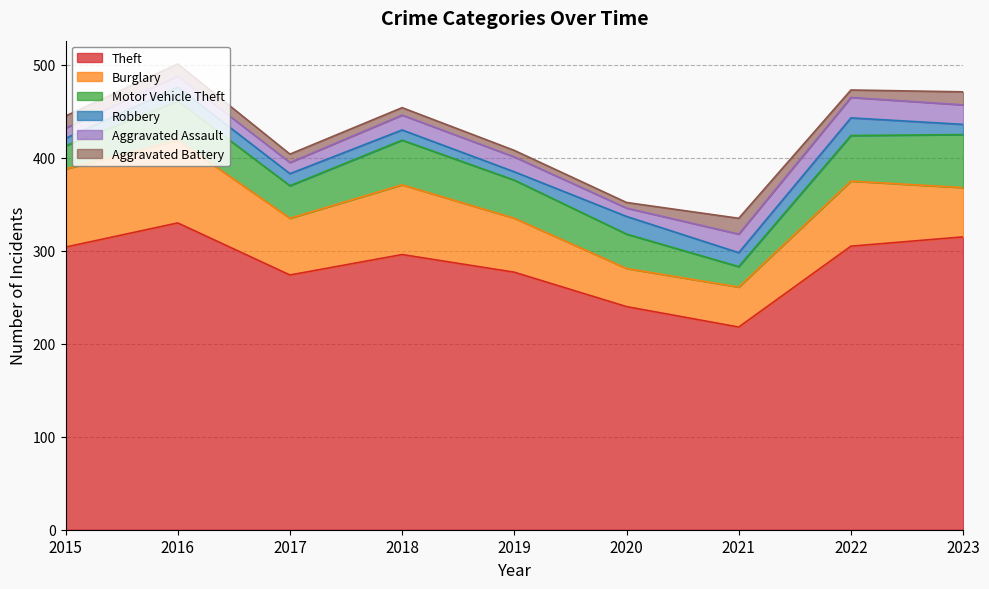

Reading left to right, transcribe all the data shown in this chart.

Theft: 2015=304	2016=330	2017=274	2018=296	2019=277	2020=240	2021=218	2022=305	2023=315
Burglary: 2015=84	2016=89	2017=61	2018=75	2019=58	2020=41	2021=43	2022=70	2023=53
Motor Vehicle Theft: 2015=25	2016=42	2017=35	2018=48	2019=41	2020=37	2021=22	2022=49	2023=57
Robbery: 2015=8	2016=15	2017=13	2018=11	2019=9	2020=19	2021=15	2022=19	2023=11
Aggravated Assault: 2015=11	2016=12	2017=12	2018=16	2019=16	2020=9	2021=20	2022=22	2023=21
Aggravated Battery: 2015=13	2016=13	2017=9	2018=8	2019=7	2020=6	2021=17	2022=8	2023=14